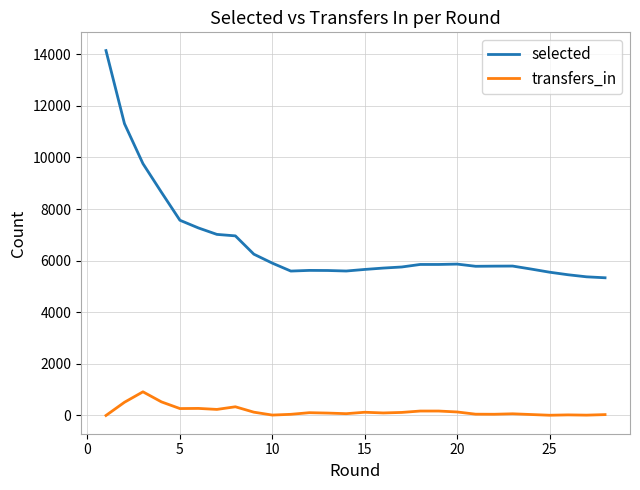

Rank the series by their average value, from highest to lowest.

selected, transfers_in